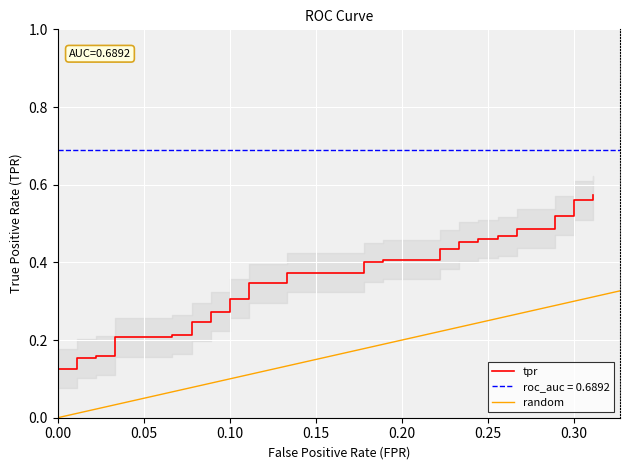

The chart shows a value of 0.4 at 38. True or false?

False